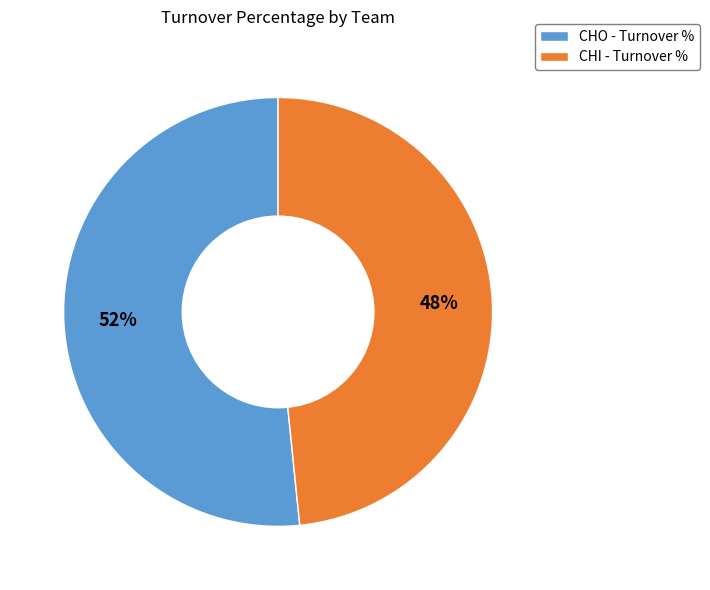

To the nearest percent, what is the combined percentage of CHI and CHO?

100%